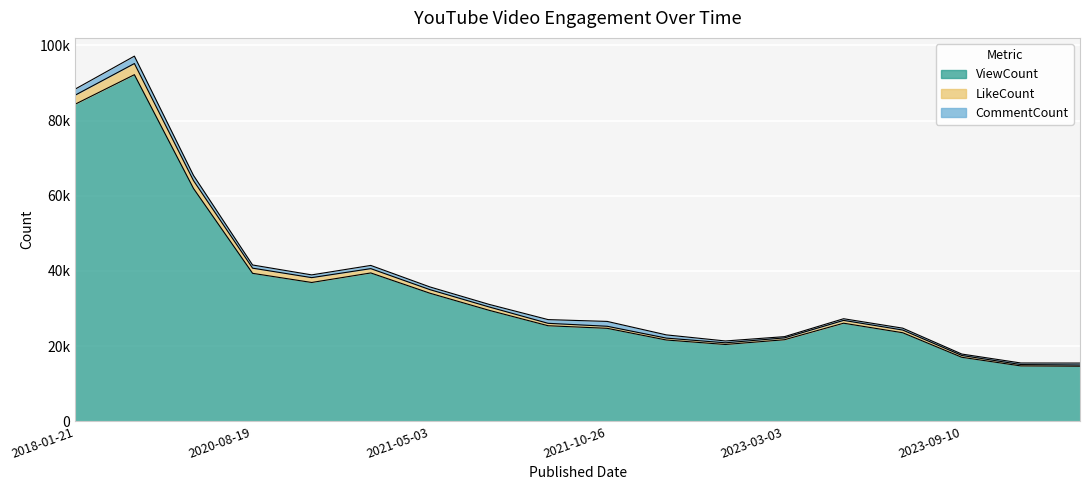

What position from the left is 2023-10-29?

18